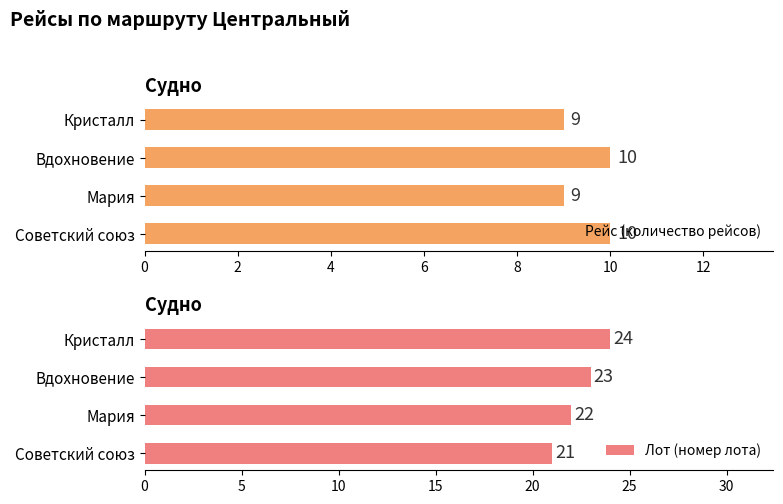

The Рейс (количество рейсов) series shows 13 at Кристалл. True or false?

False